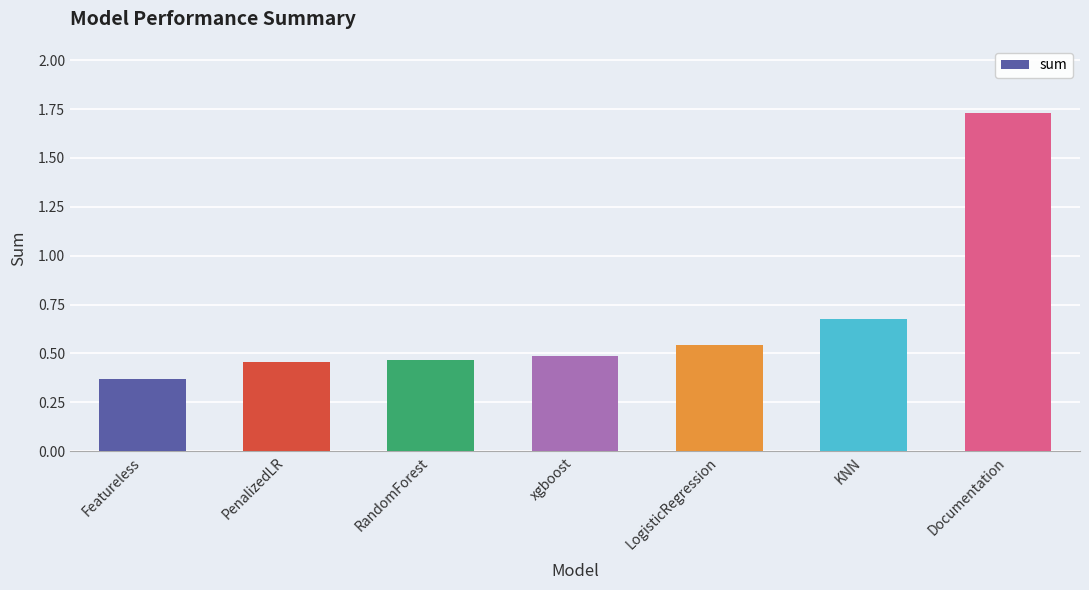

What is the label of the 2nd bar from the left?

PenalizedLR